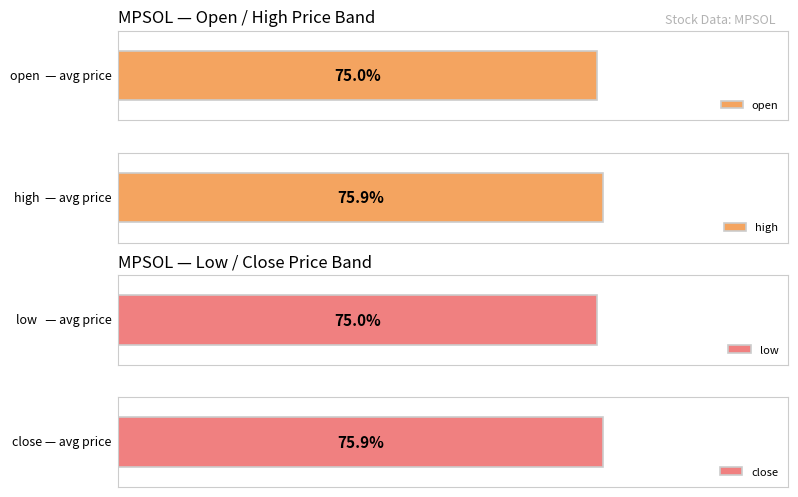

Which series has the largest range (max minus min)?

open